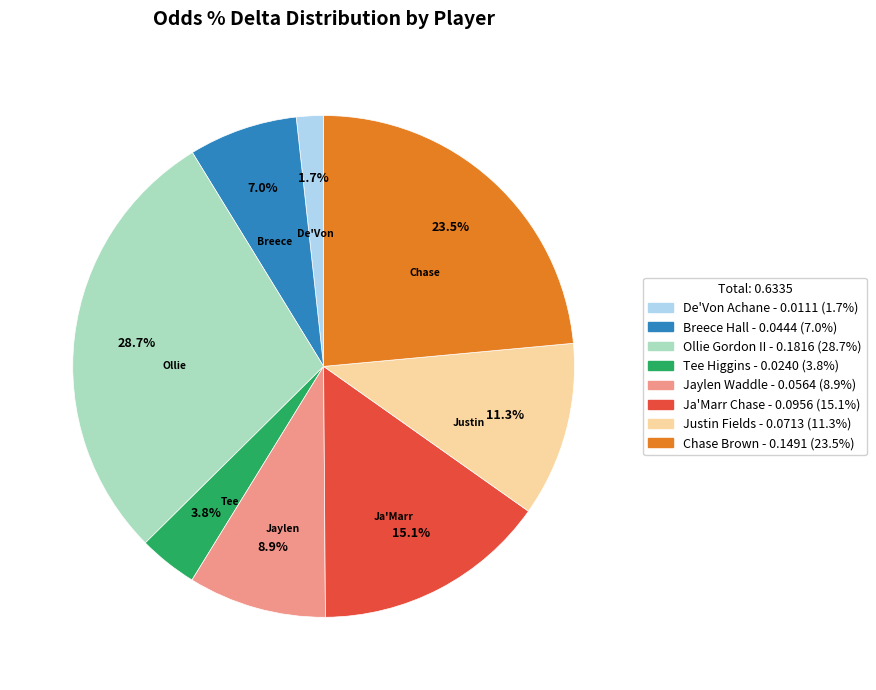

How many segments does this pie chart have?

8